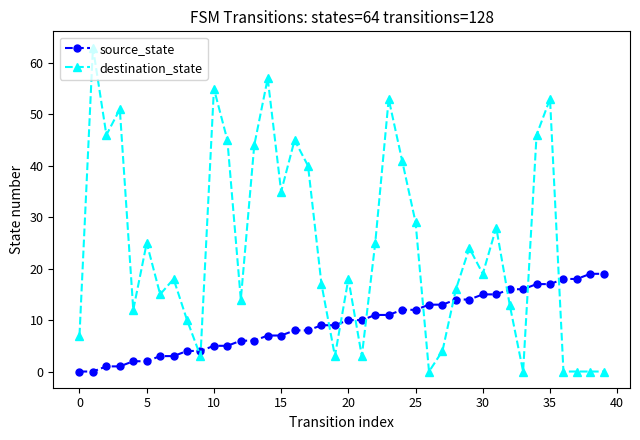

How many values in the destination_state series are below 19?

20